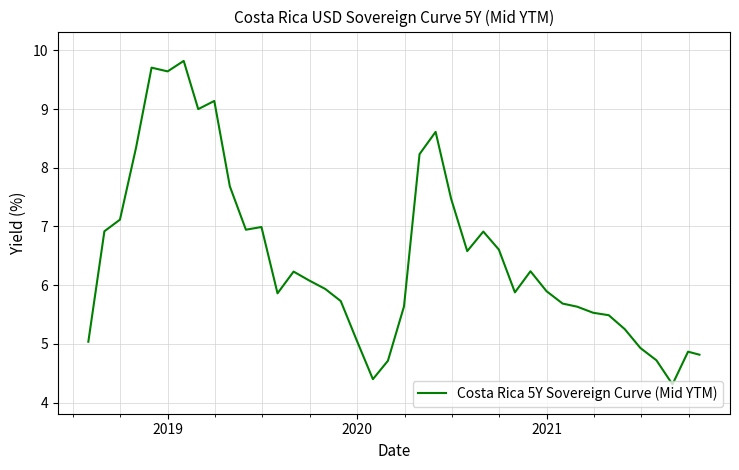

What is the greatest value displayed?

9.8